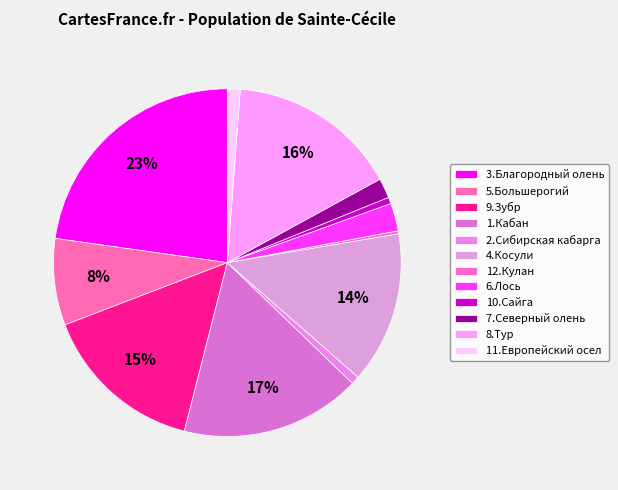

Which slice is the largest?

3.Благородный олень